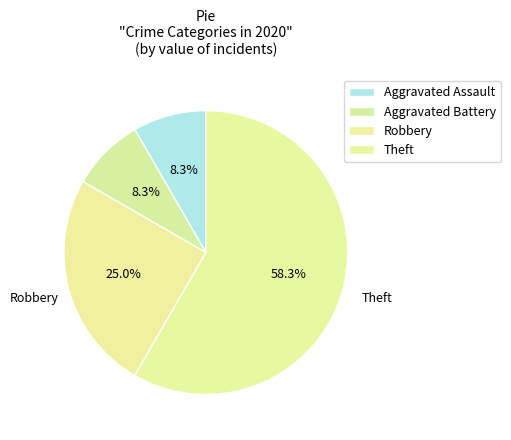

Approximately how many times larger is the value at Robbery compared to Aggravated Battery?

3.0